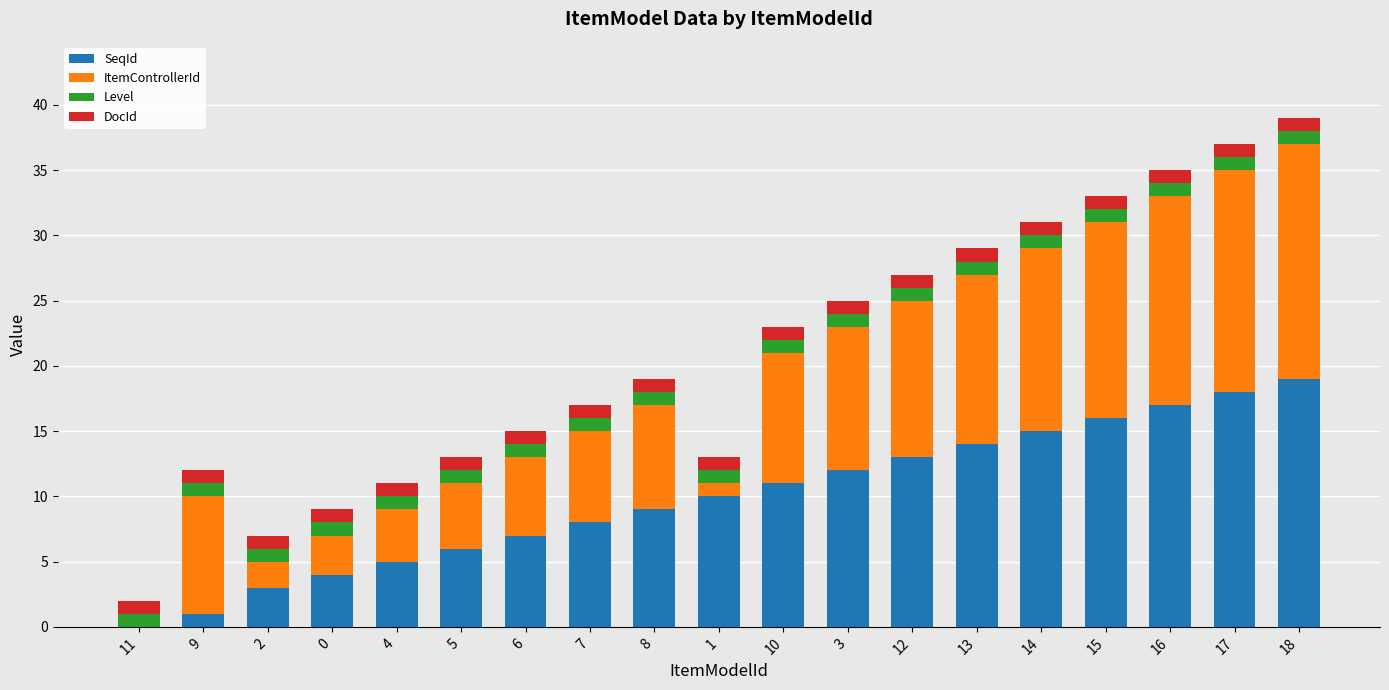

Is it true that SeqId equals 9 at 8?

True